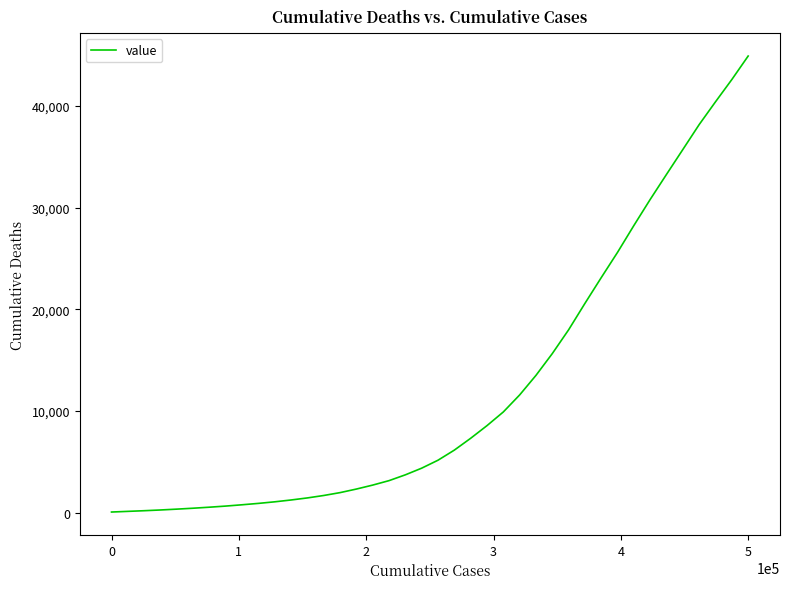

What is the maximum value shown in the chart?

44916